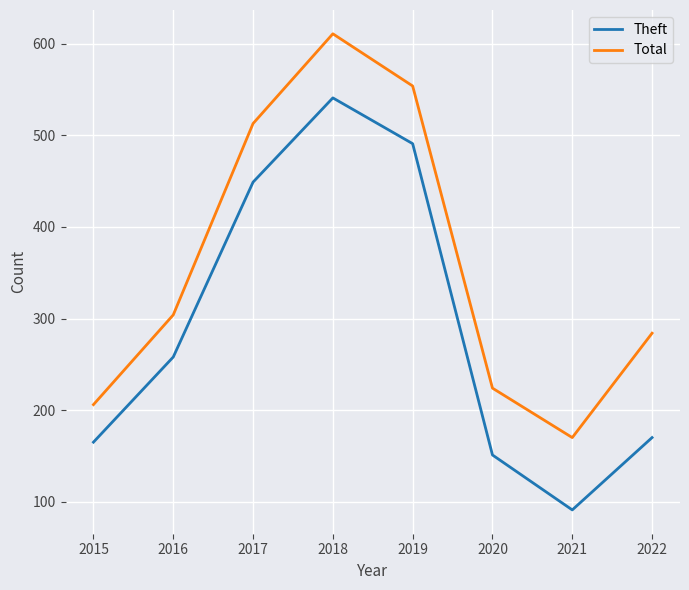

What is the greatest value displayed?

611